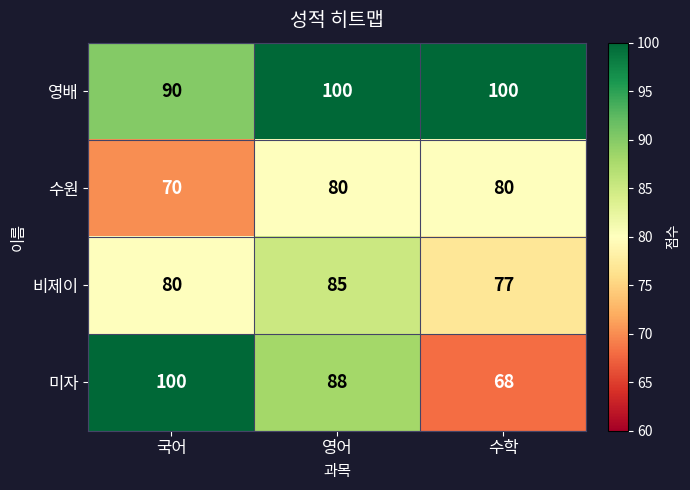

List the series in order of their overall mean, highest first.

영배, 미자, 비제이, 수원